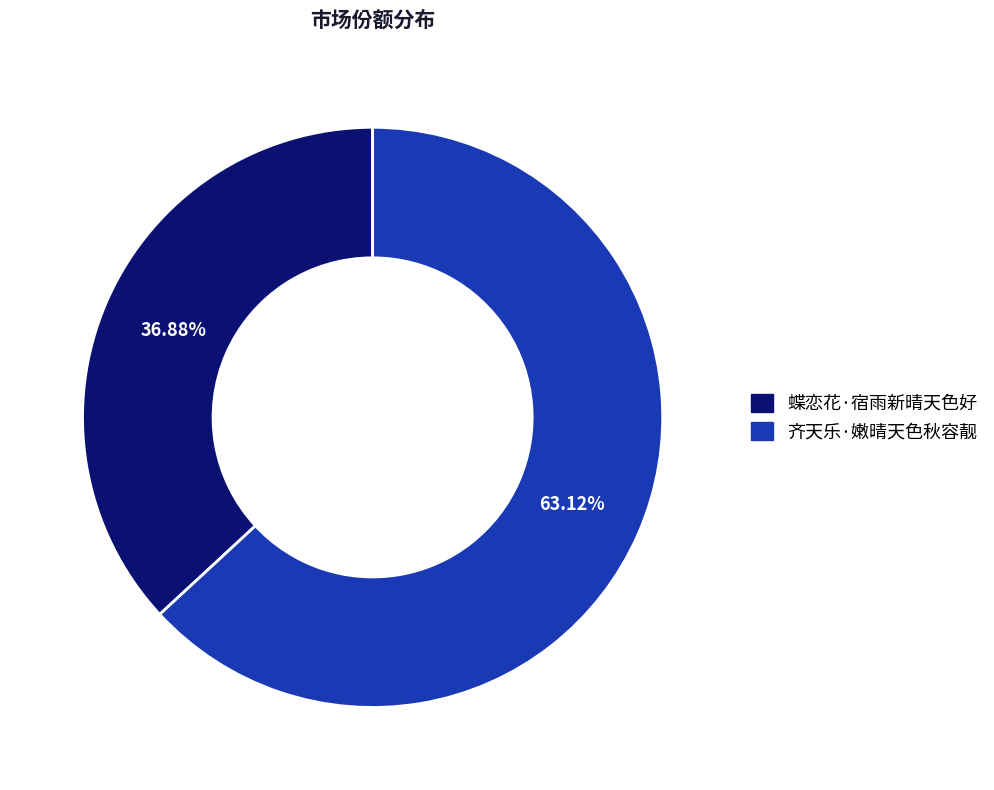

To the nearest percent, what is the difference between the largest and smallest slice percentages?

26%